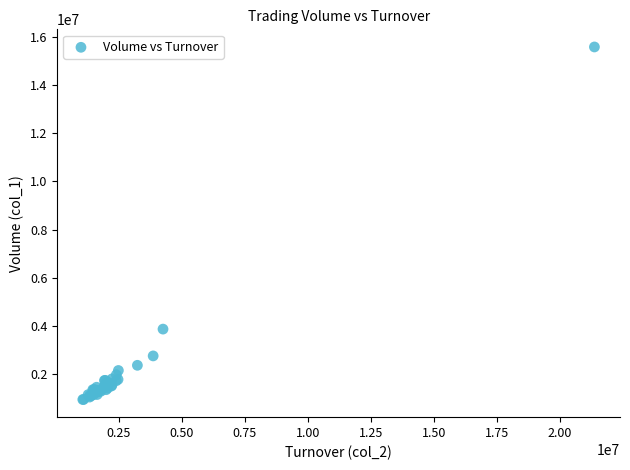

What Y value in the scatter plot is closest to 8265000?

3870000